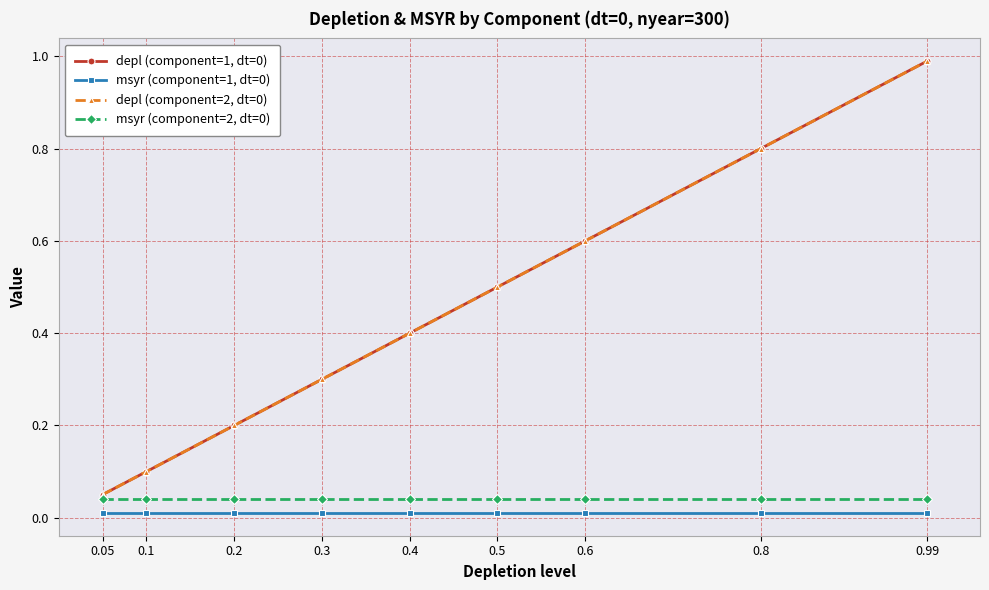

What is the maximum value shown in the chart?

1.0